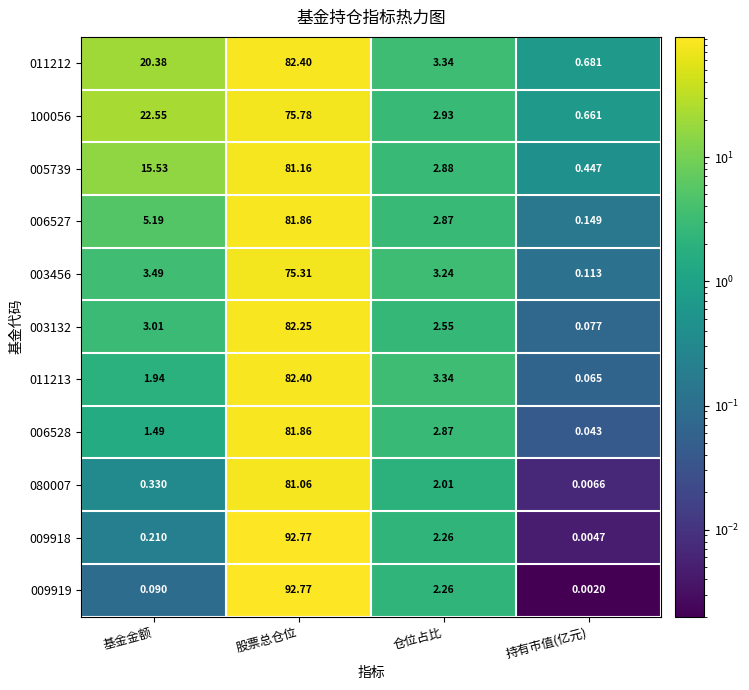

List the labels in order of 011212 value, smallest first.

持有市值(亿元), 仓位占比, 基金金额, 股票总仓位